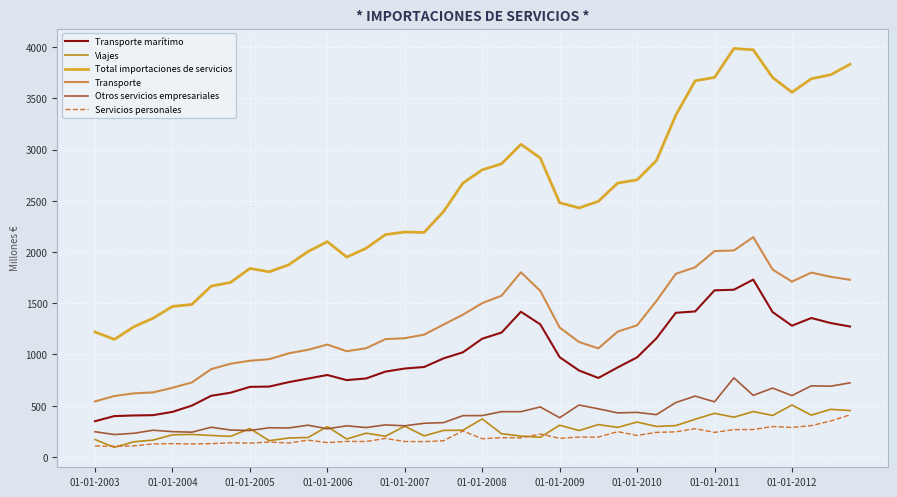

True or false: Viajes and Total importaciones de servicios cross at least once.

False